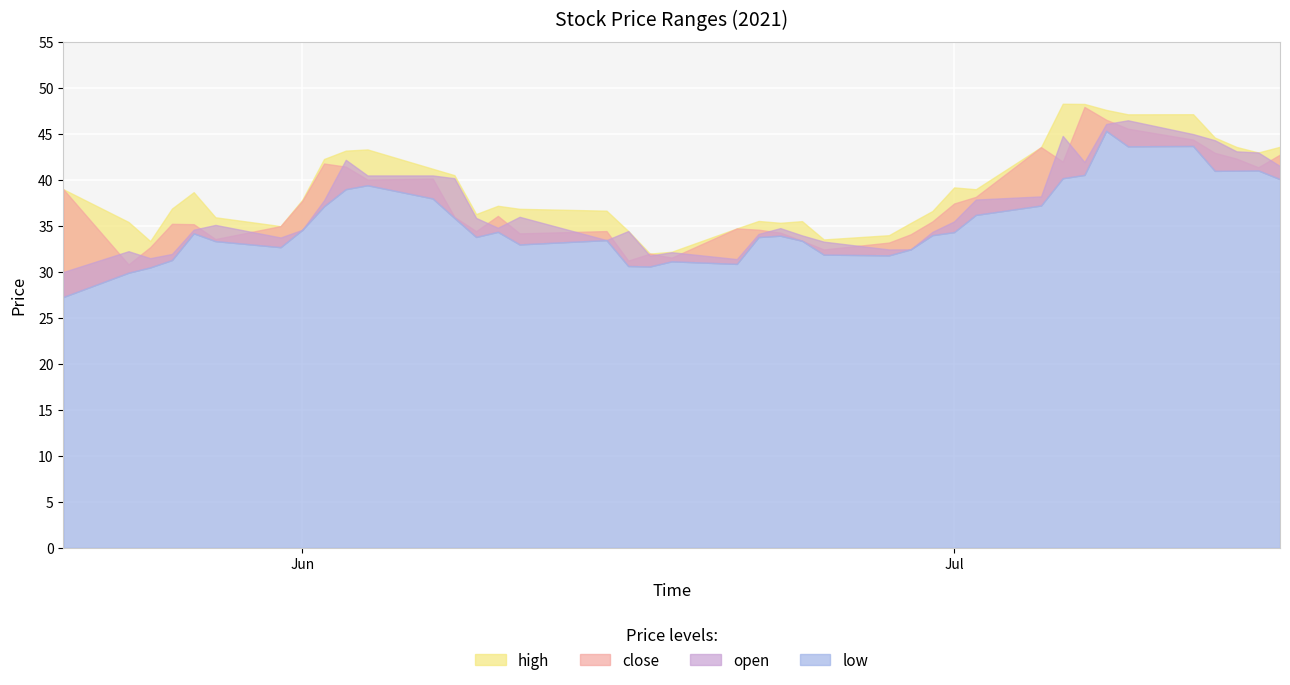

What is the difference between the highest and lowest values at 20210531?

2.3